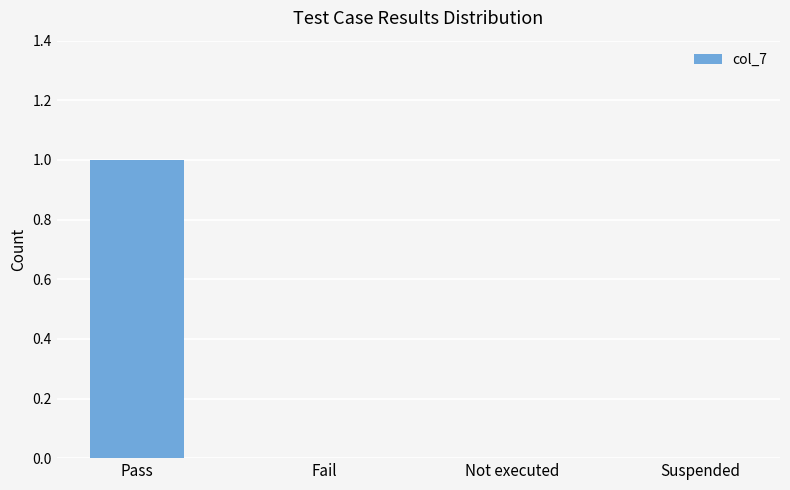

Reading right to left, what are all the values shown in this chart?

0	0	0	1